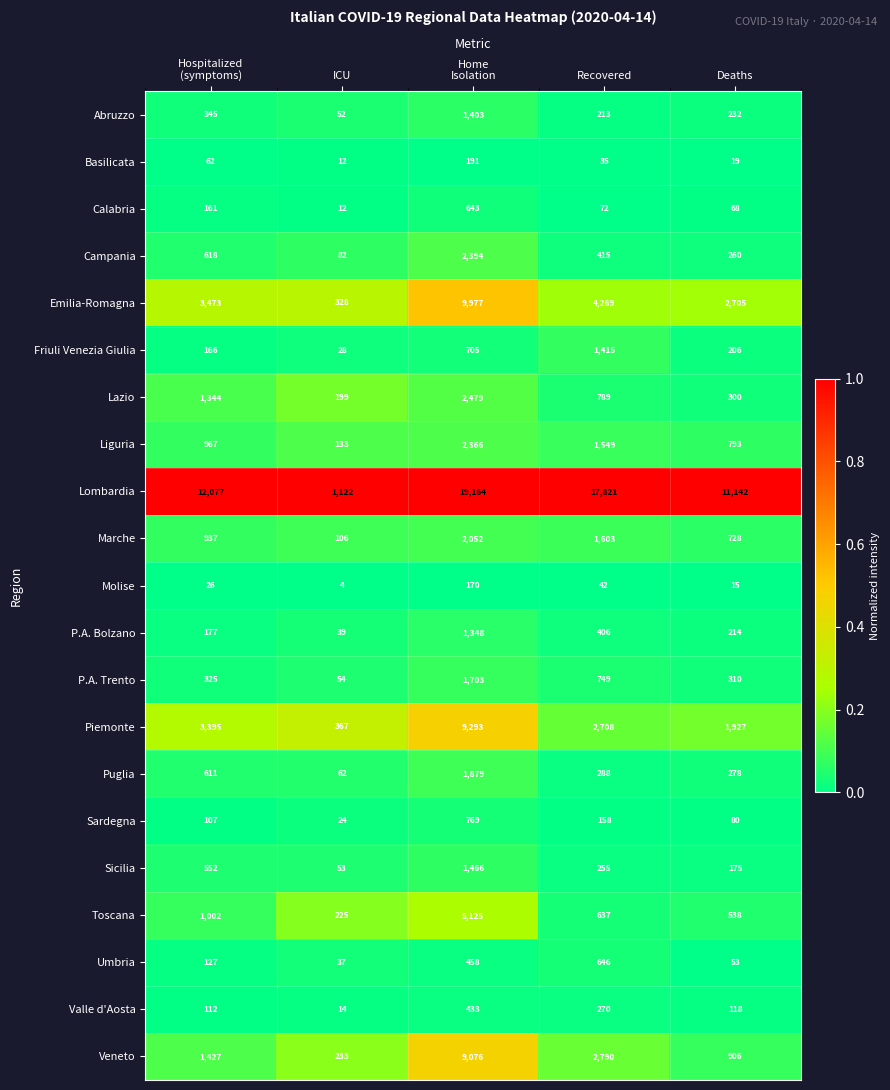

Which series has the largest range (max minus min)?

Lombardia